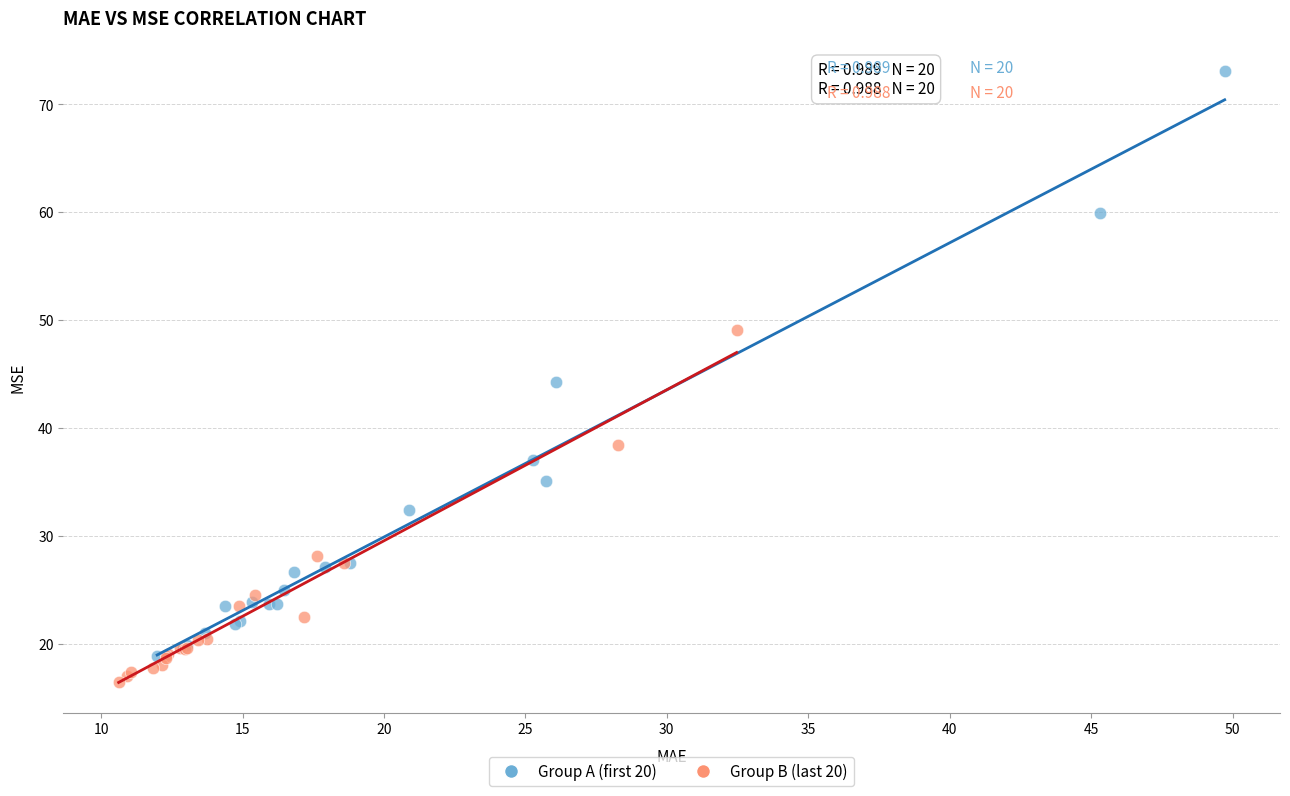

What are all the series names shown in the legend?

Group A (first 20), Group B (last 20)